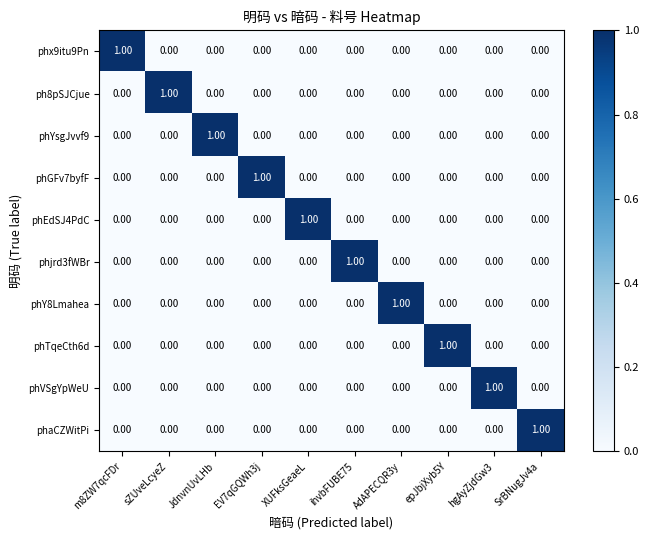

Is the value of ph8pSJCjue at sZUveLcyeZ greater than the value of phTqeCth6d at SrBNugJv4a?

Yes